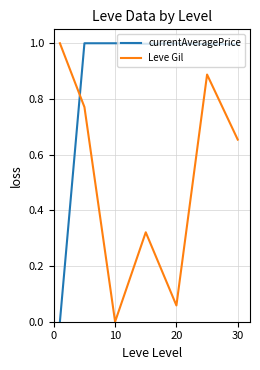

Which series has the largest total across all categories?

currentAveragePrice